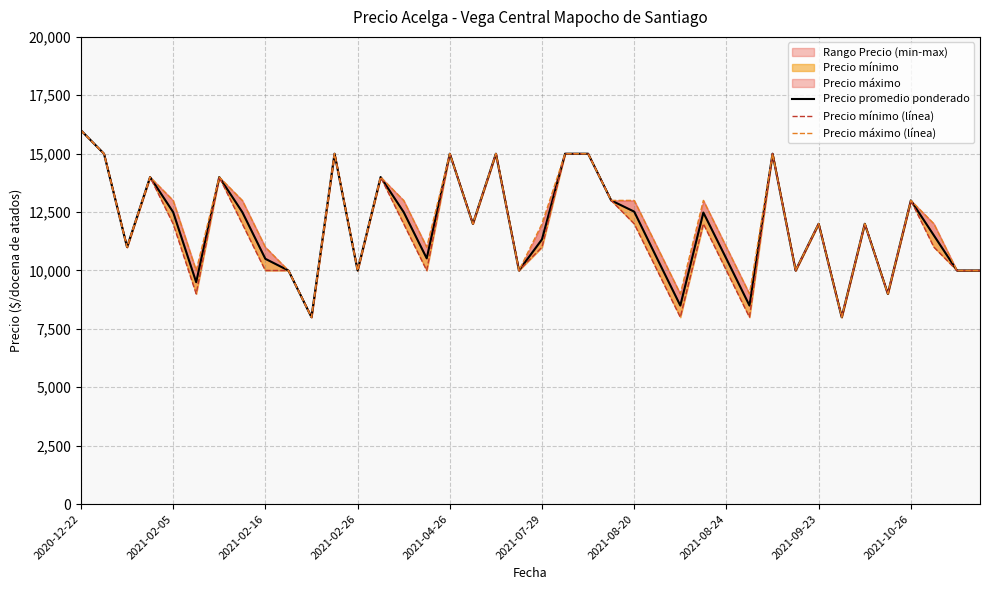

Does the chart display data point markers on the line(s)?

No